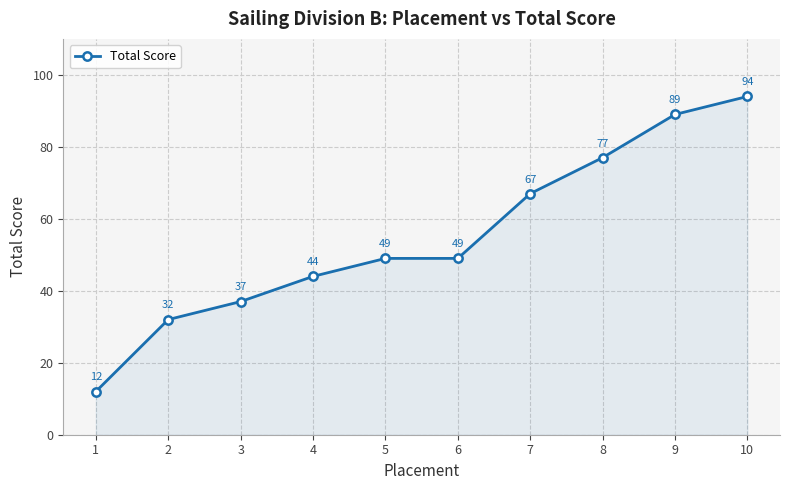

True or false: the data has more than 2 interior local peaks.

False